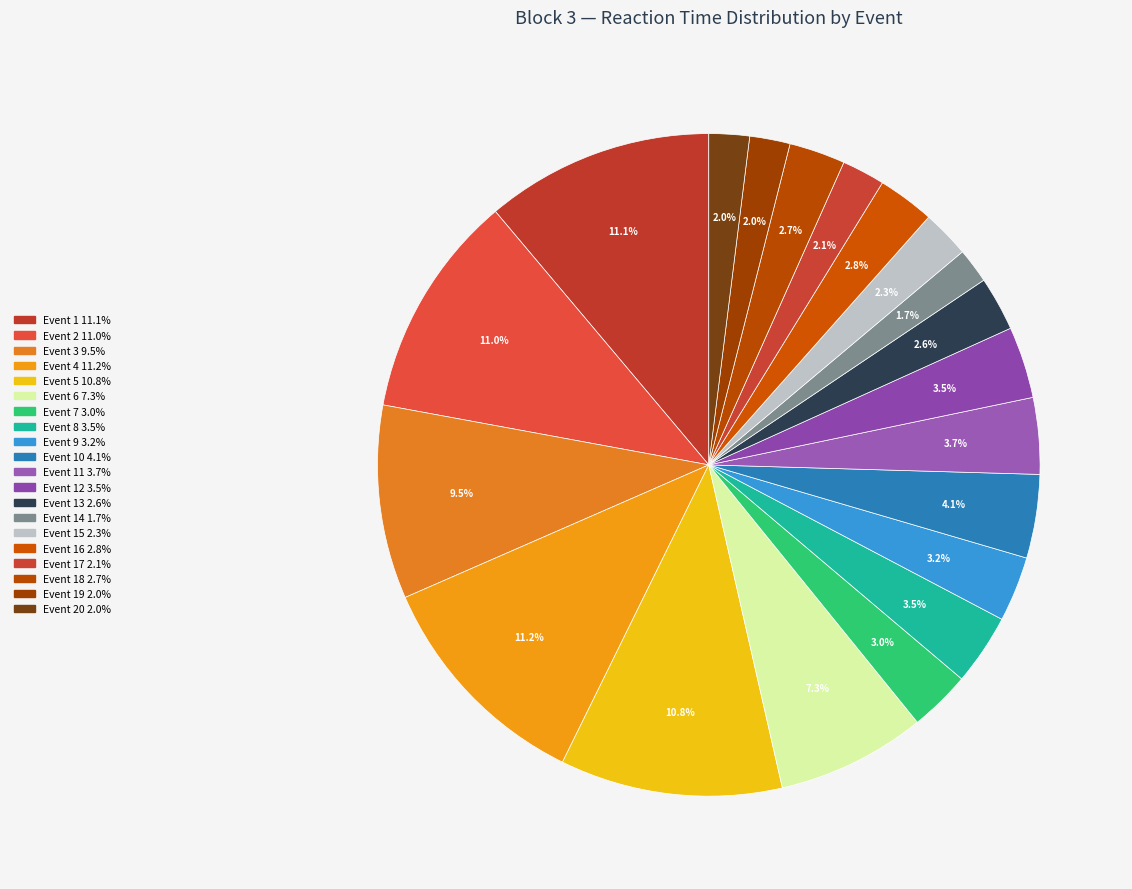

Does any single category account for the majority?

No